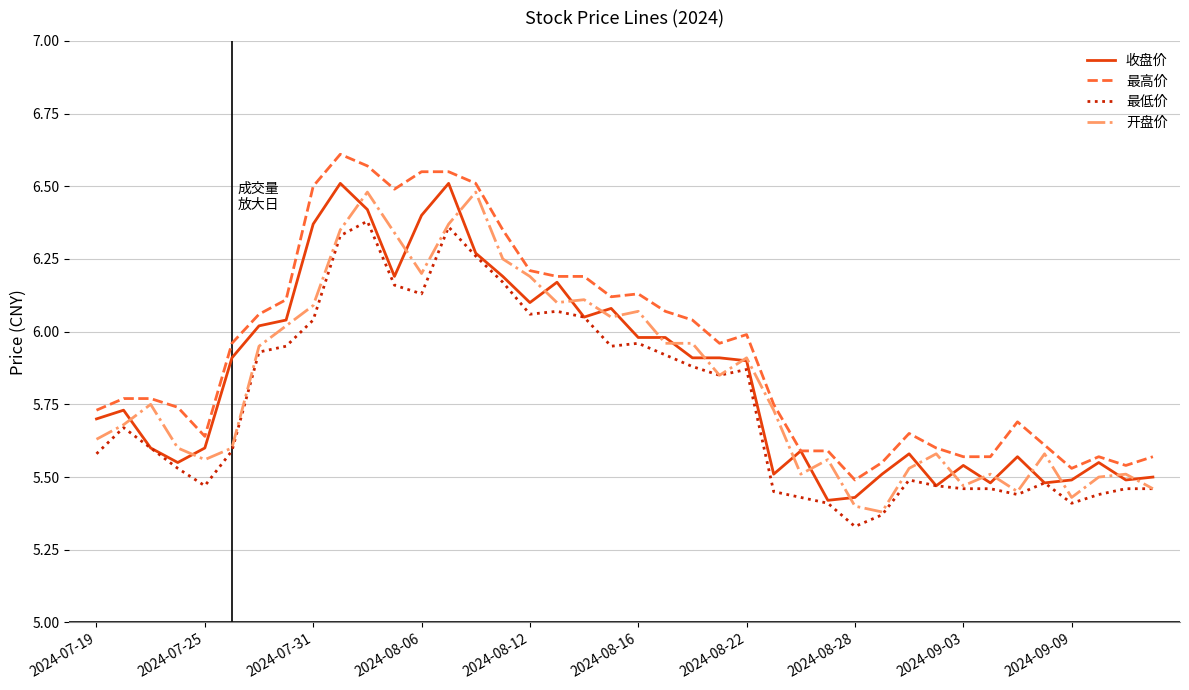

Which series has the largest total across all categories?

最高价